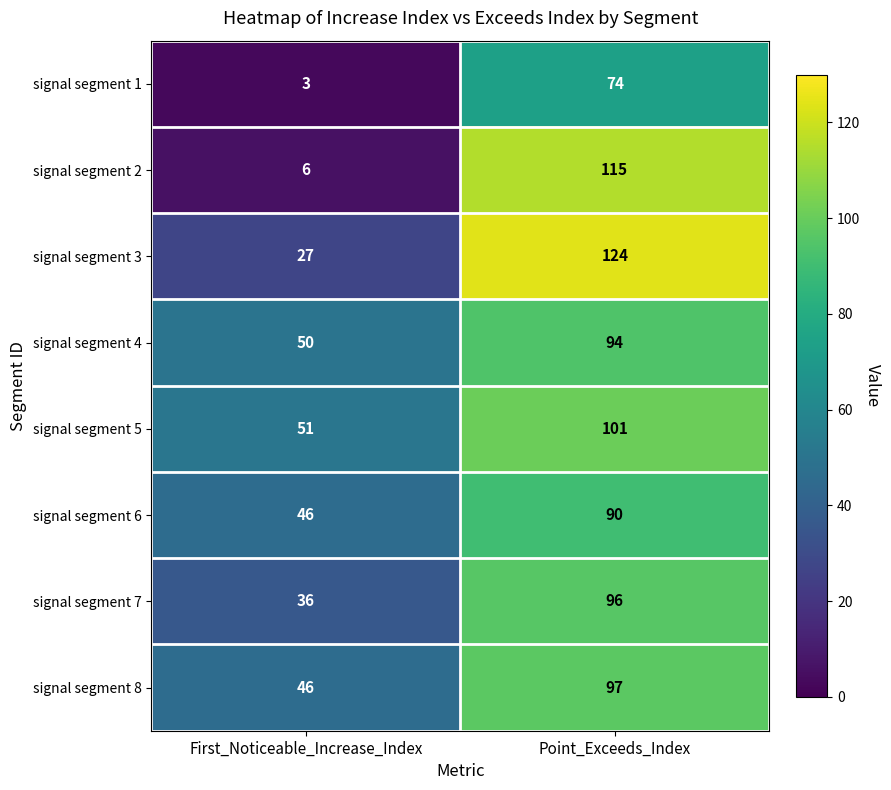

Which series has the largest total across all categories?

signal segment 5